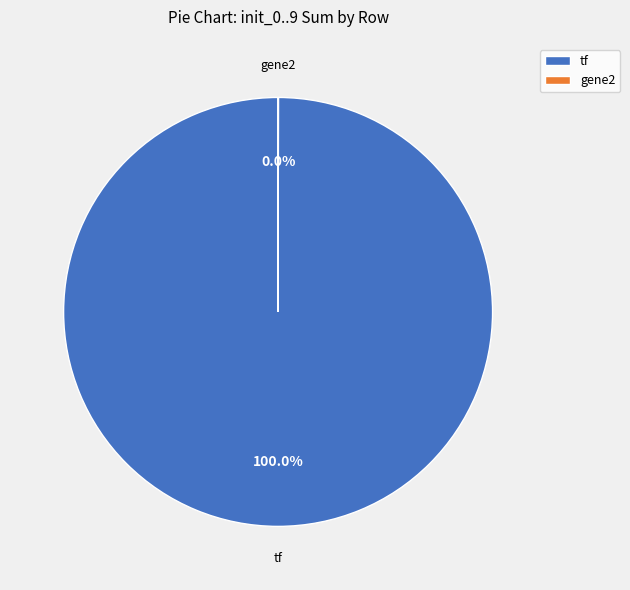

To the nearest percent, what is the difference between the largest and smallest slice percentages?

100%